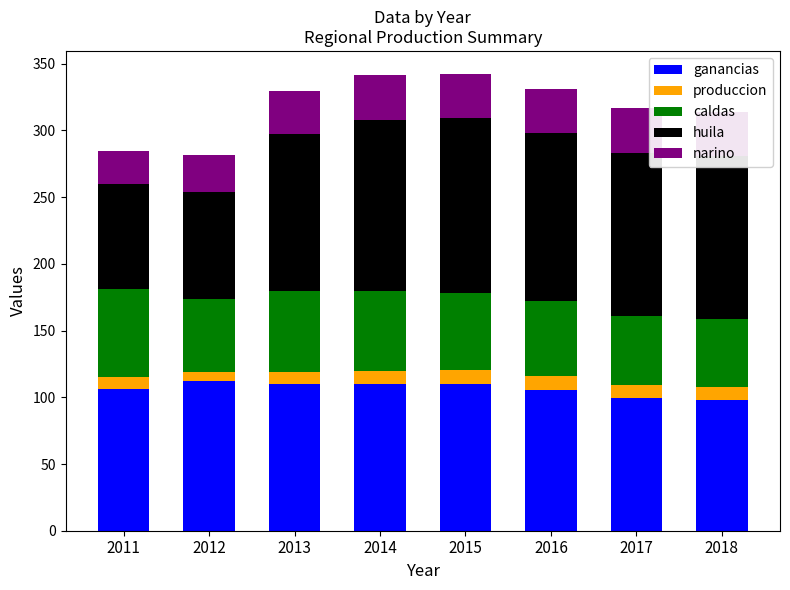

What is the total value across all series at 2015?

342.4